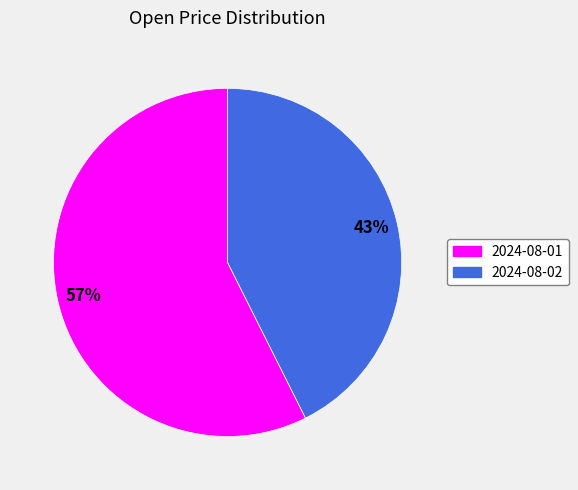

Is the sum of 2024-08-02 and 2024-08-01 greater than half?

Yes